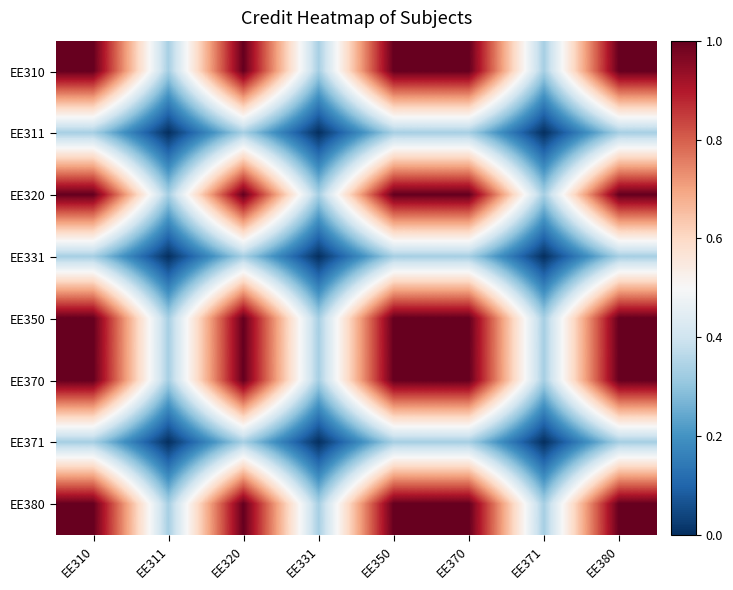

How many categories are shown in the chart?

8